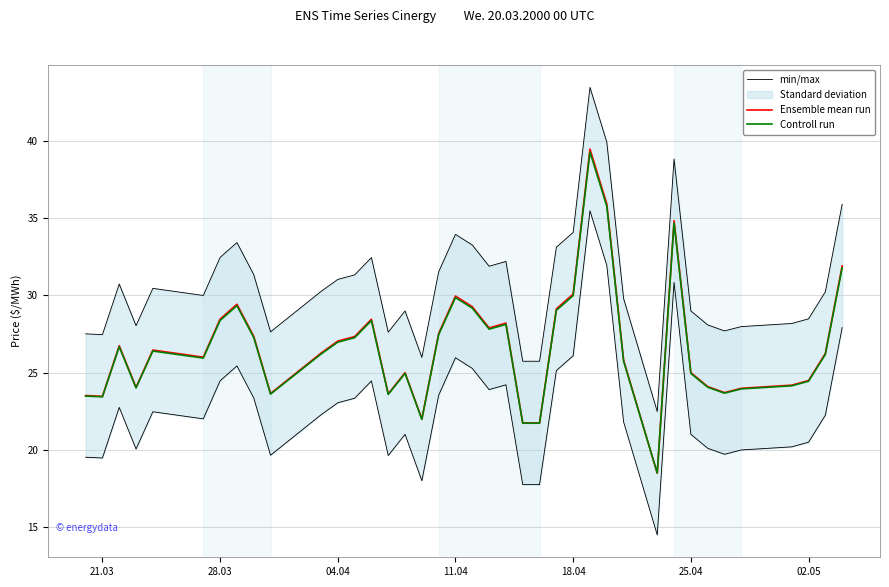

What is the smallest value displayed?

18.5